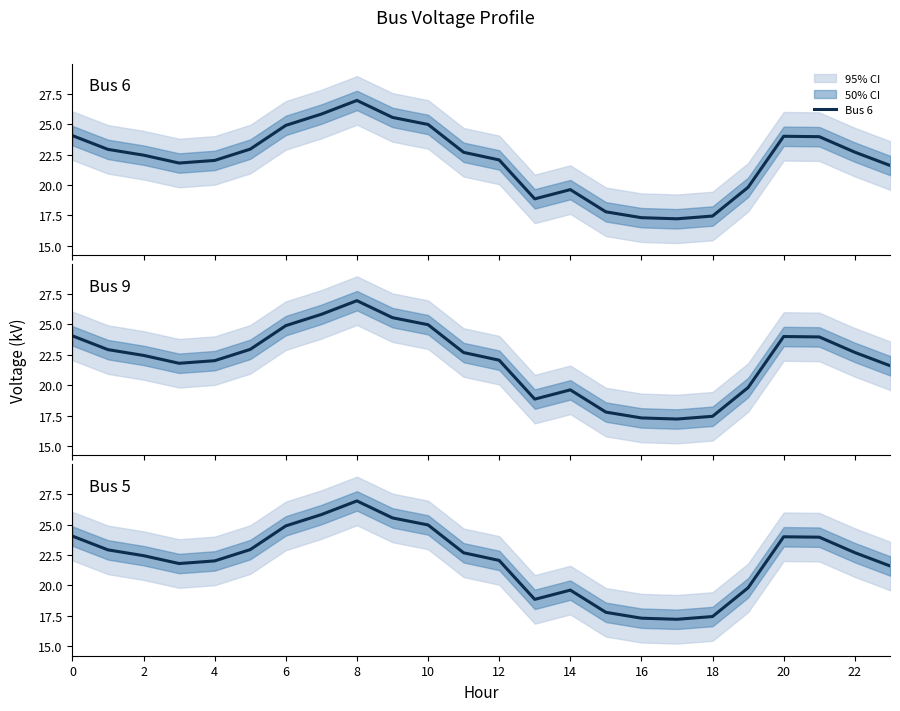

Does the chart display data point markers on the line(s)?

No